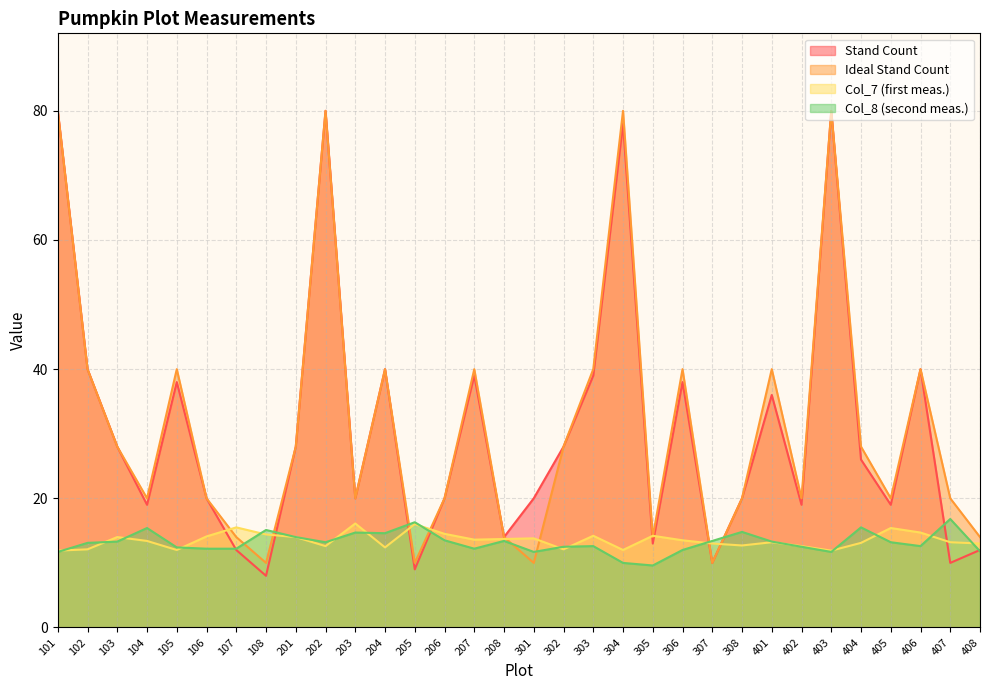

Which has a higher value, 203 or 201?

201